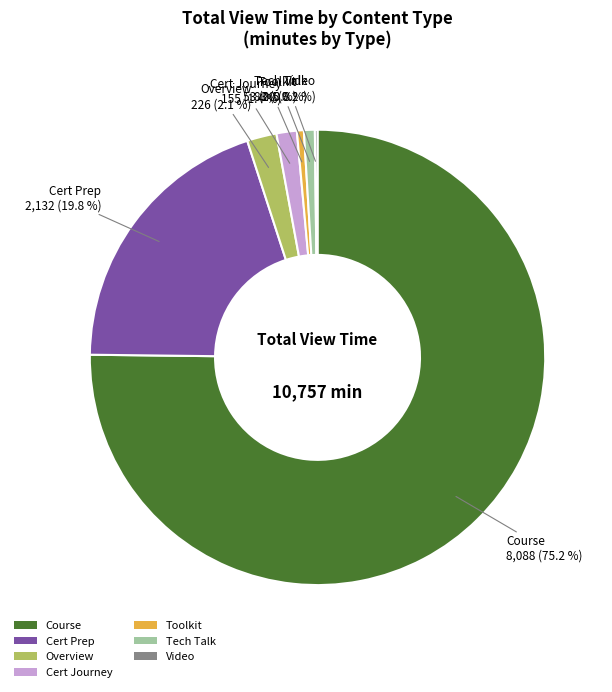

Approximately how many times larger is the value at Tech Talk compared to Overview?

0.4